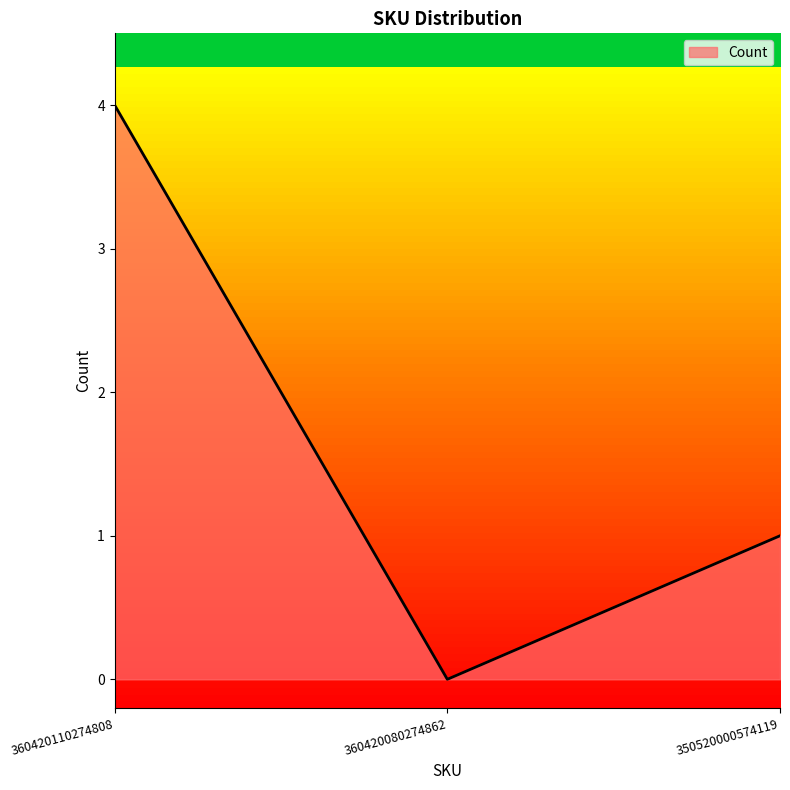

The chart shows a value of 2 at 360420080274862. True or false?

False